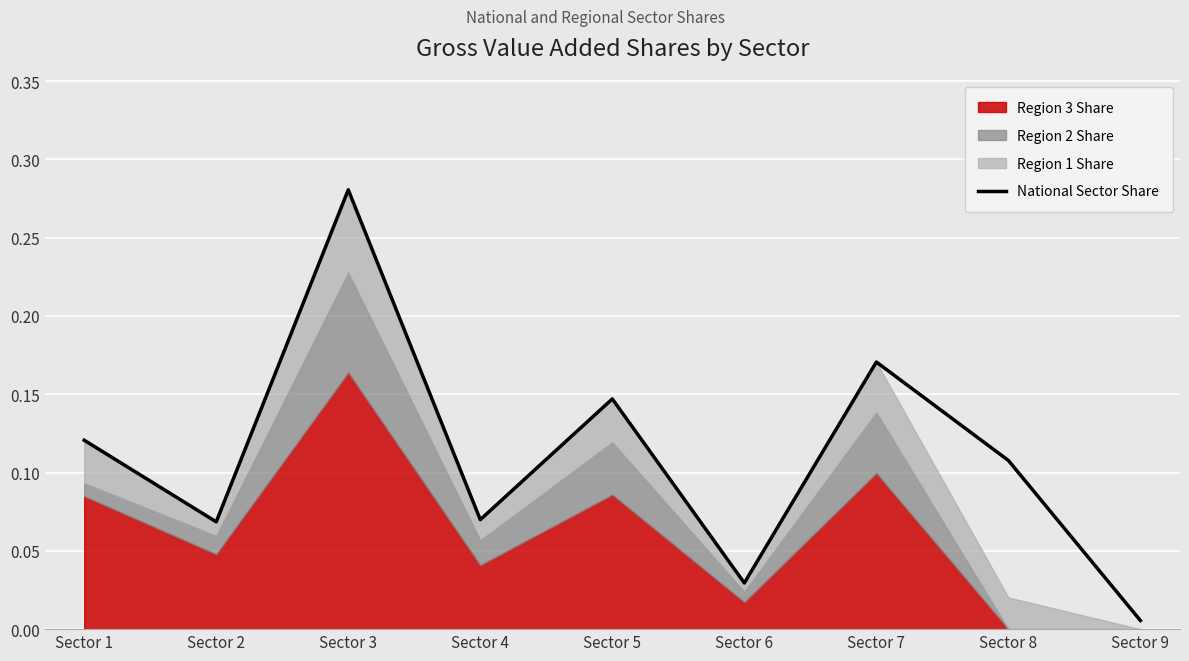

How many interior local valleys (lower than both neighbors) does the data have?

3